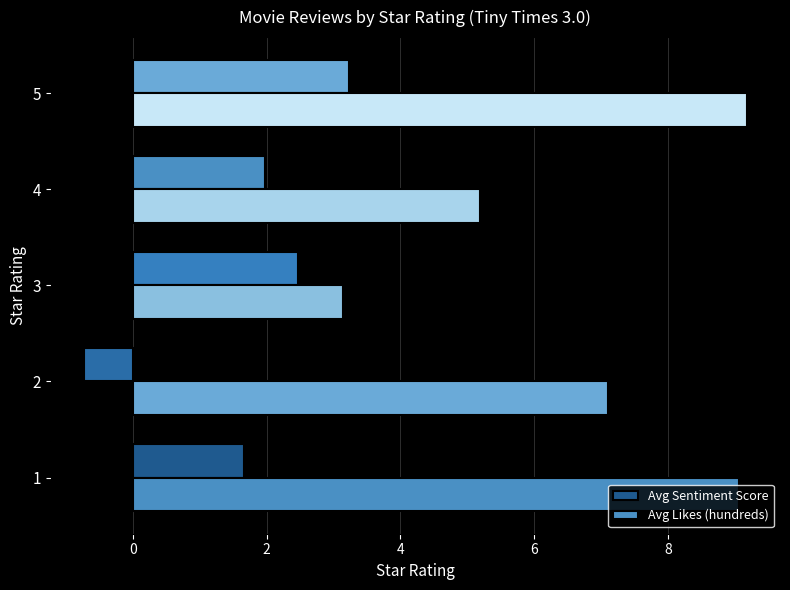

True or false: Avg Likes (hundreds) has a value of 1.1 at 4.

False